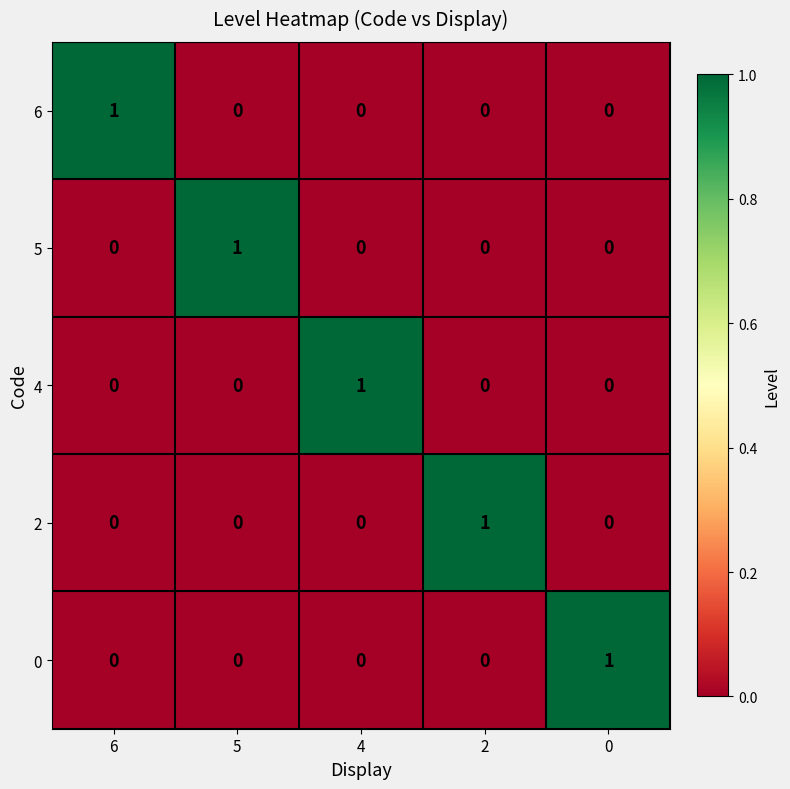

The 0 series shows 0 at 4. True or false?

True